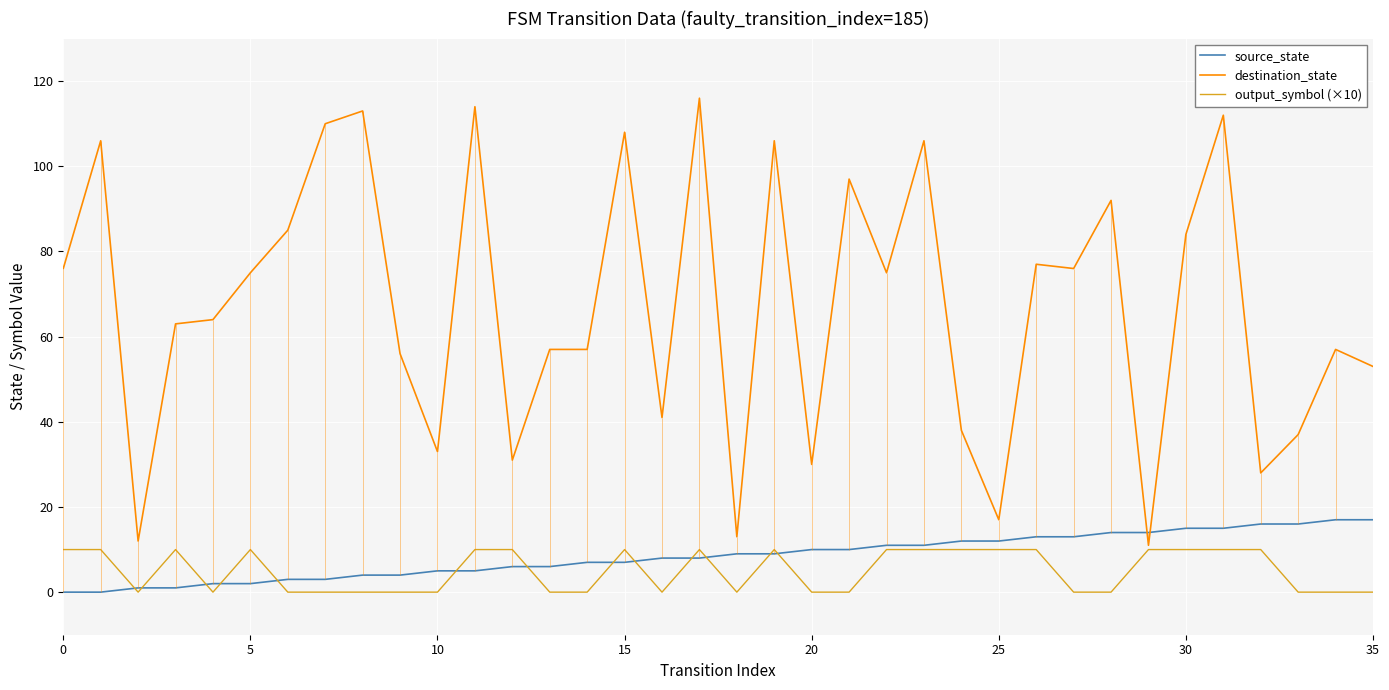

True or false: destination_state and output_symbol (×10) cross at least once.

False